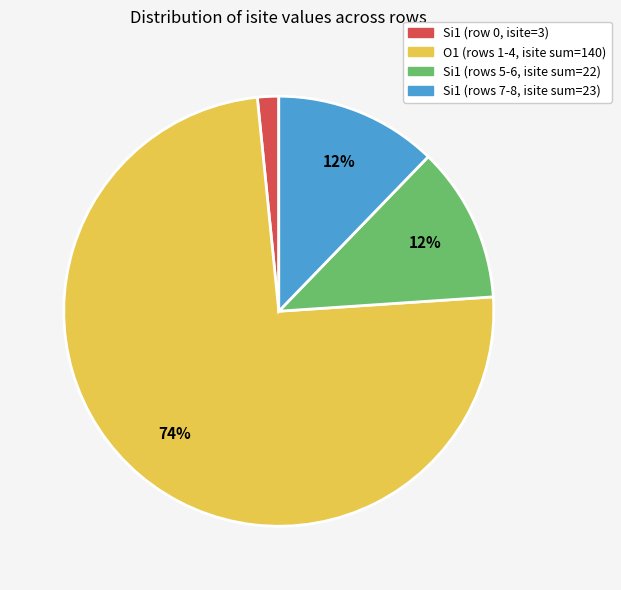

Does any single category account for the majority?

Yes